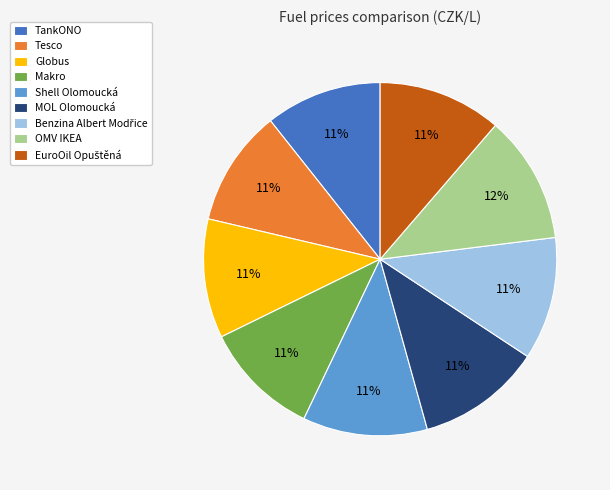

Do Shell Olomoucká and OMV IKEA together represent more than half of the pie?

No